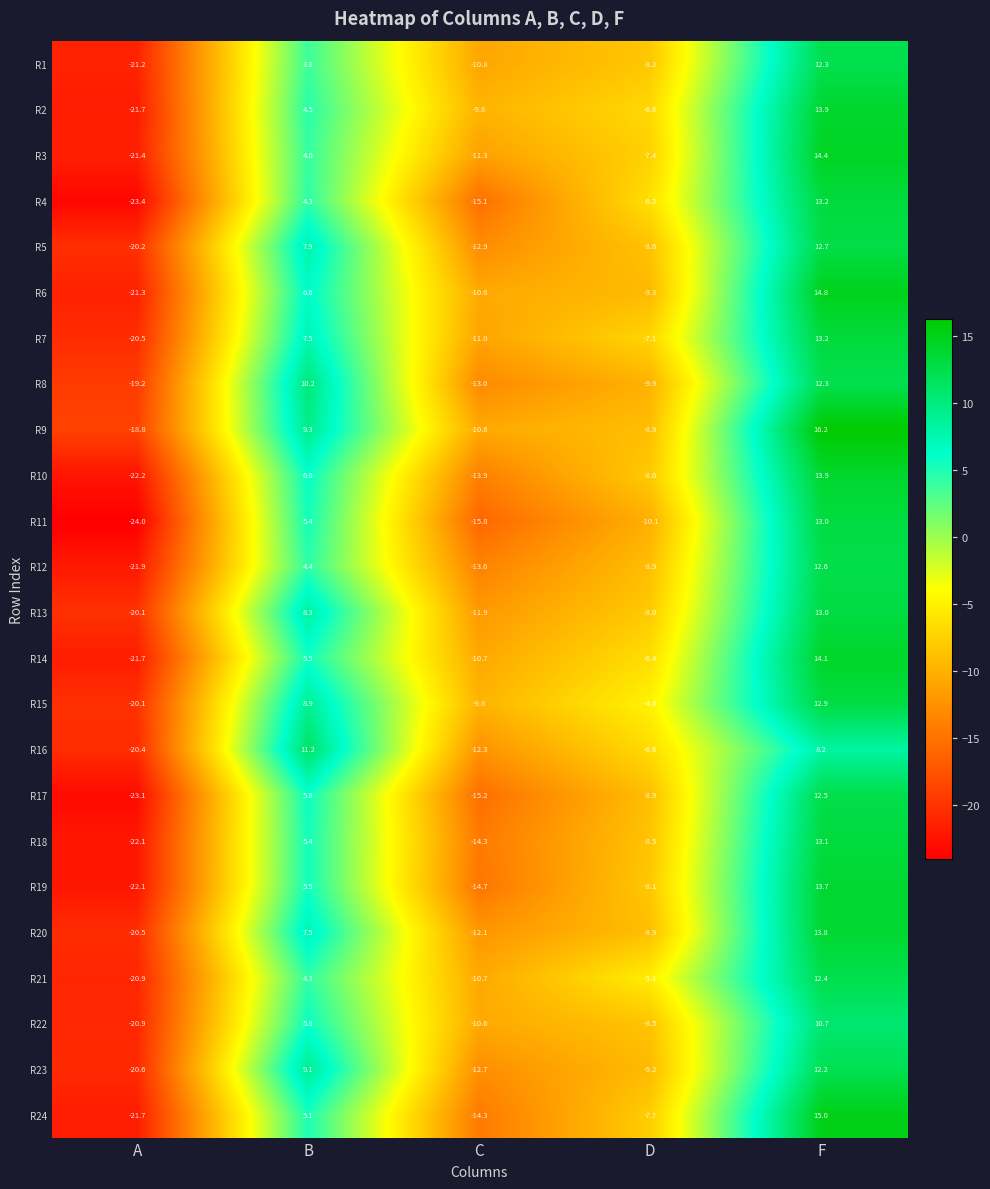

Which category has the highest value in the R15 series?

F